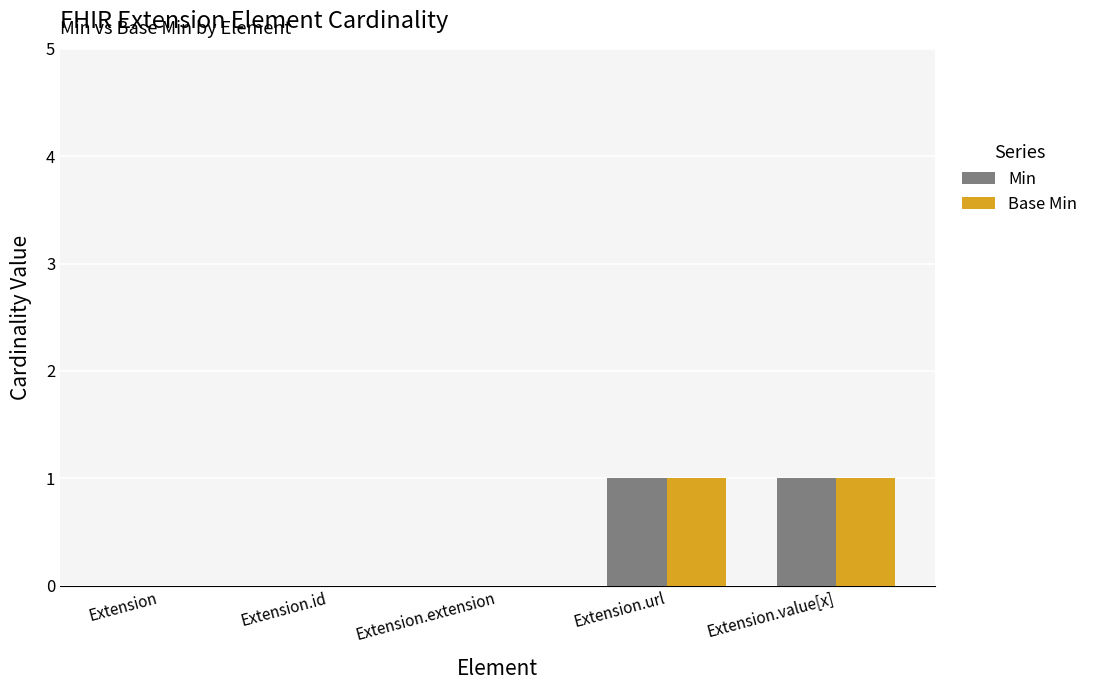

Is the value of Base Min at Extension.url greater than the value of Min at Extension.id?

Yes